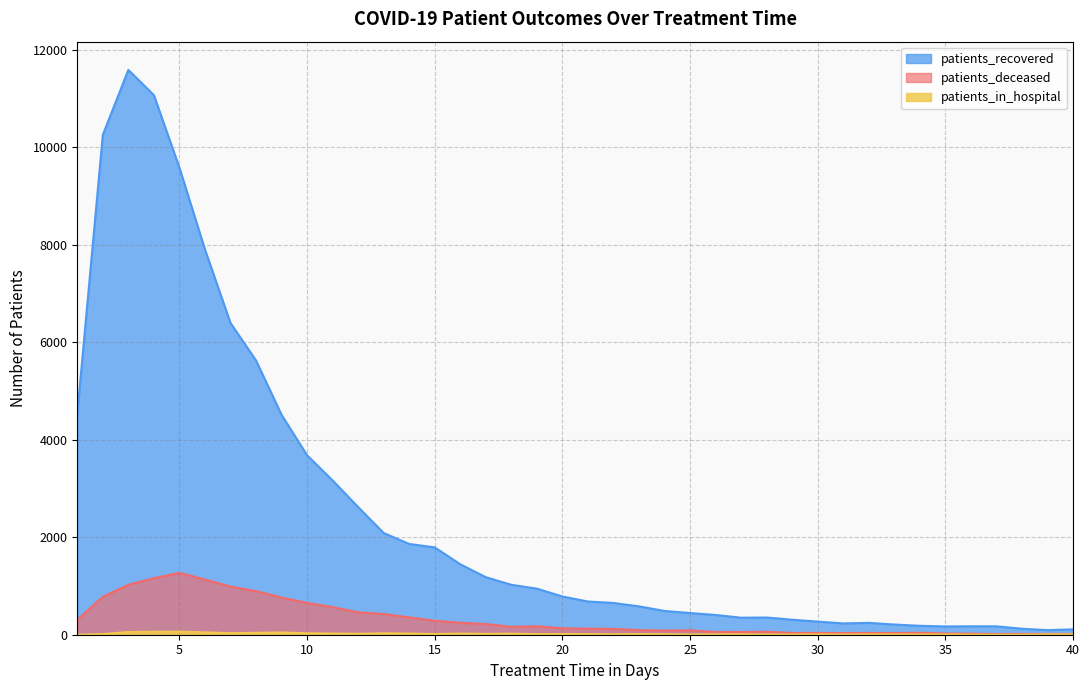

Which series has the largest total across all categories?

patients_recovered